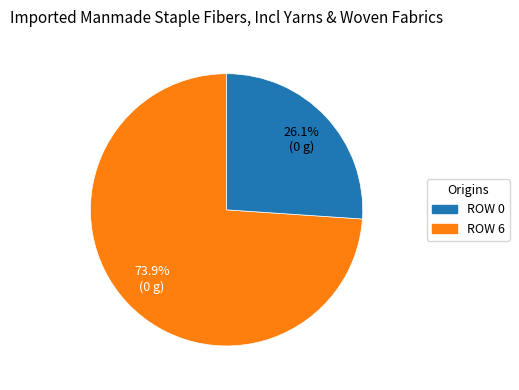

Is there a majority slice in this chart?

Yes